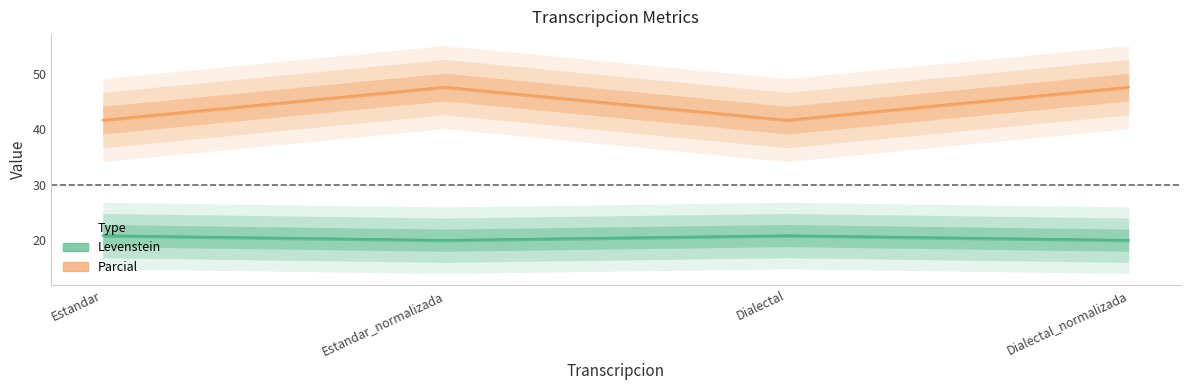

Is this an area chart (filled region under the line)?

No